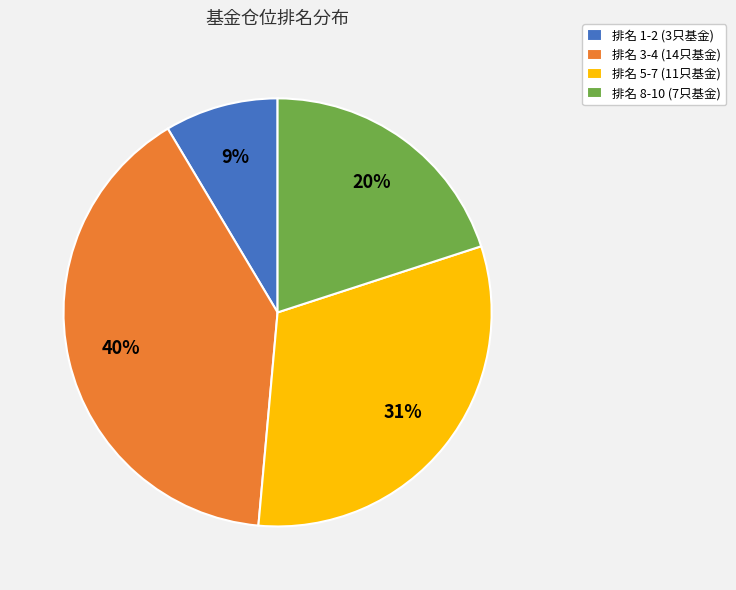

Which slice is the largest?

排名 3-4 (14只基金)